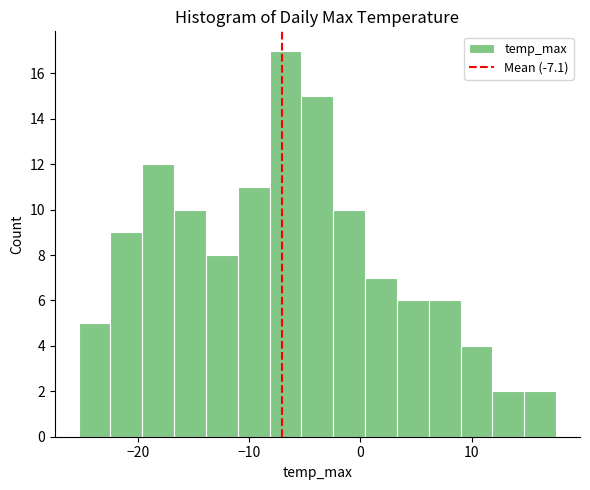

Around what value on the x-axis is the tallest bar? Give the approximate position of its centre, as read against the axis.

-7